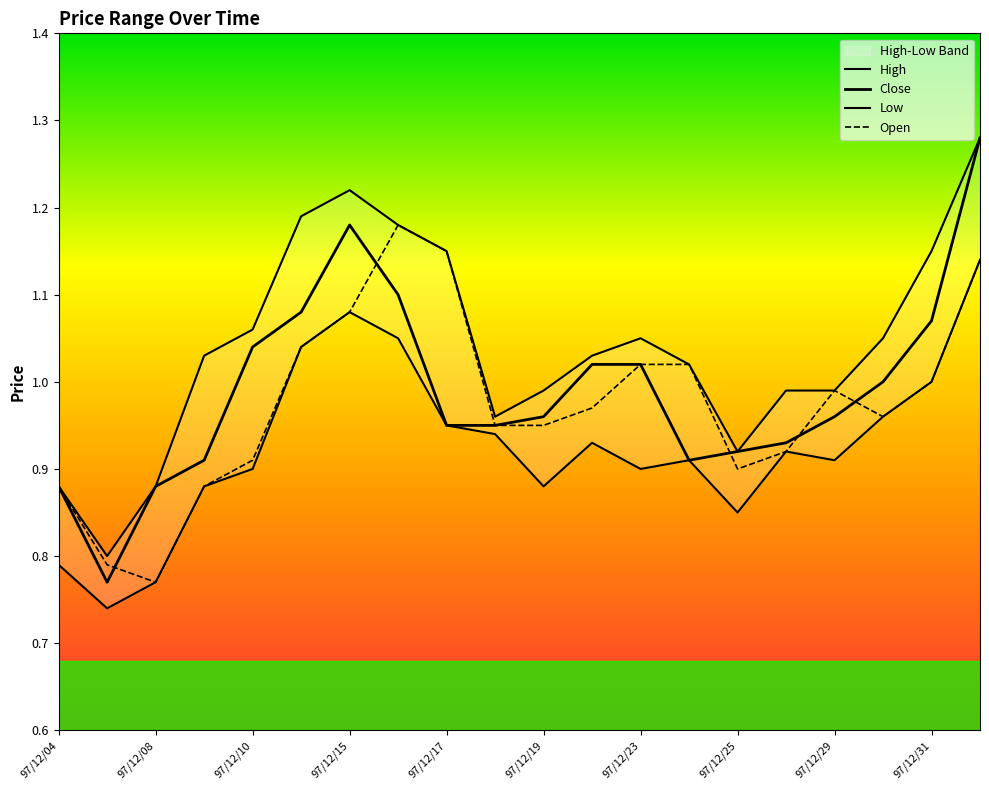

Reading left to right, what are all the values shown in this chart?

High: 97/12/04=0.9	97/12/05=0.8	97/12/08=0.9	97/12/09=1.0	97/12/10=1.1	97/12/11=1.2	97/12/15=1.2	97/12/16=1.2	97/12/17=1.1	97/12/18=1.0	97/12/19=1.0	97/12/22=1.0	97/12/23=1.1	97/12/24=1.0	97/12/25=0.9	97/12/26=1.0	97/12/29=1.0	97/12/30=1.1	97/12/31=1.1	98/01/05=1.3
Close: 97/12/04=0.9	97/12/05=0.8	97/12/08=0.9	97/12/09=0.9	97/12/10=1.0	97/12/11=1.1	97/12/15=1.2	97/12/16=1.1	97/12/17=0.9	97/12/18=0.9	97/12/19=1.0	97/12/22=1.0	97/12/23=1.0	97/12/24=0.9	97/12/25=0.9	97/12/26=0.9	97/12/29=1.0	97/12/30=1.0	97/12/31=1.1	98/01/05=1.3
Low: 97/12/04=0.8	97/12/05=0.7	97/12/08=0.8	97/12/09=0.9	97/12/10=0.9	97/12/11=1.0	97/12/15=1.1	97/12/16=1.1	97/12/17=0.9	97/12/18=0.9	97/12/19=0.9	97/12/22=0.9	97/12/23=0.9	97/12/24=0.9	97/12/25=0.8	97/12/26=0.9	97/12/29=0.9	97/12/30=1.0	97/12/31=1.0	98/01/05=1.1
Open: 97/12/04=0.9	97/12/05=0.8	97/12/08=0.8	97/12/09=0.9	97/12/10=0.9	97/12/11=1.0	97/12/15=1.1	97/12/16=1.2	97/12/17=1.1	97/12/18=0.9	97/12/19=0.9	97/12/22=1.0	97/12/23=1.0	97/12/24=1.0	97/12/25=0.9	97/12/26=0.9	97/12/29=1.0	97/12/30=1.0	97/12/31=1.0	98/01/05=1.1